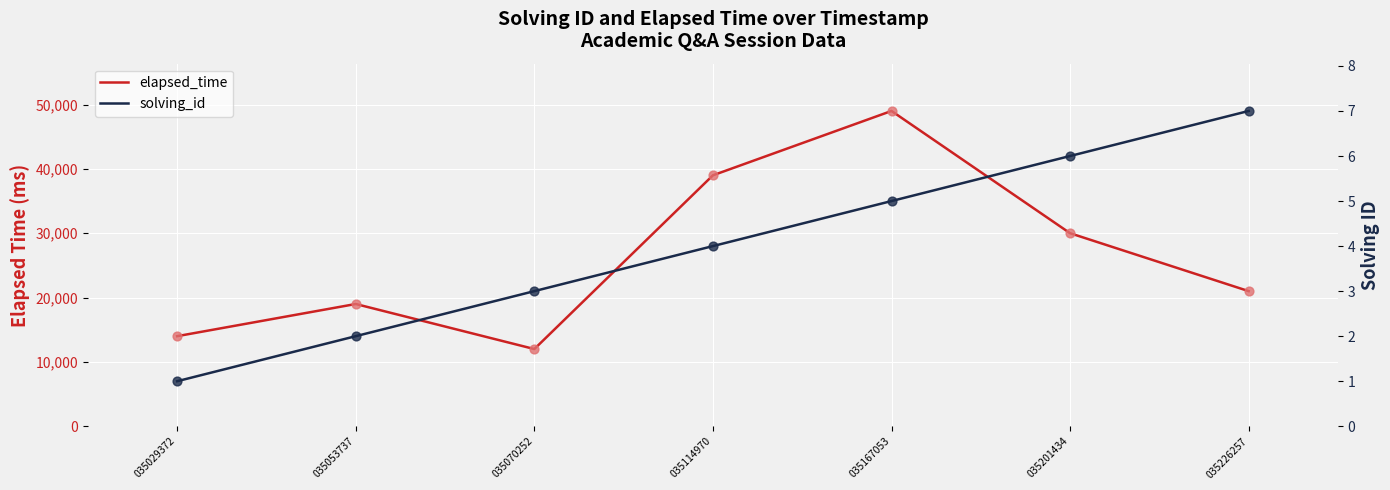

Which series reaches the maximum Y coordinate?

elapsed_time